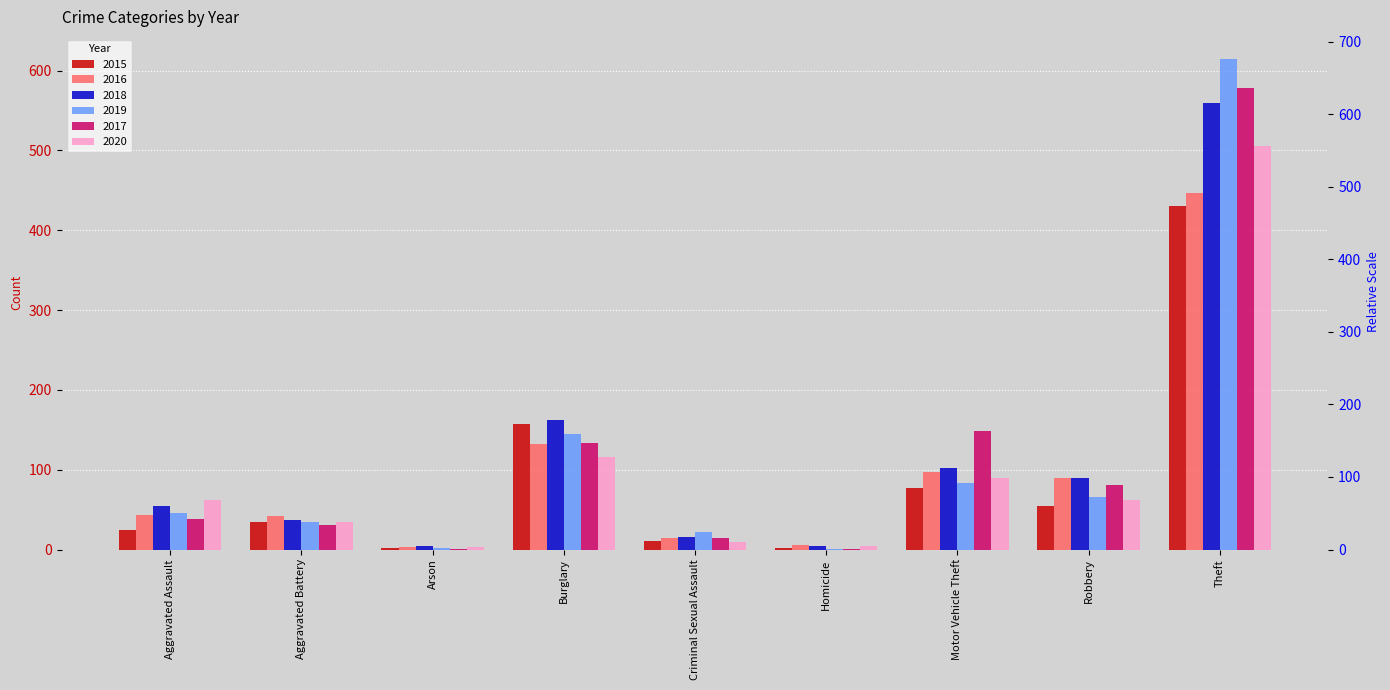

Which series changed the most between Burglary and Homicide?

2018